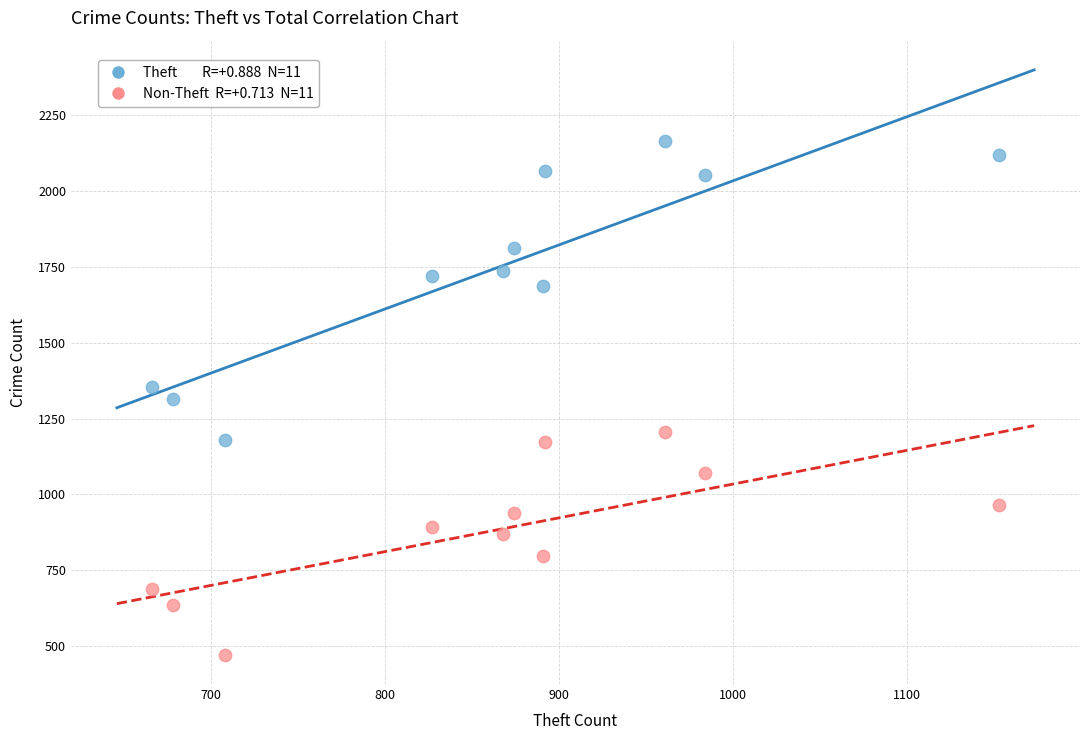

Across all data points, what is the range of Y values (max minus min)?

1694